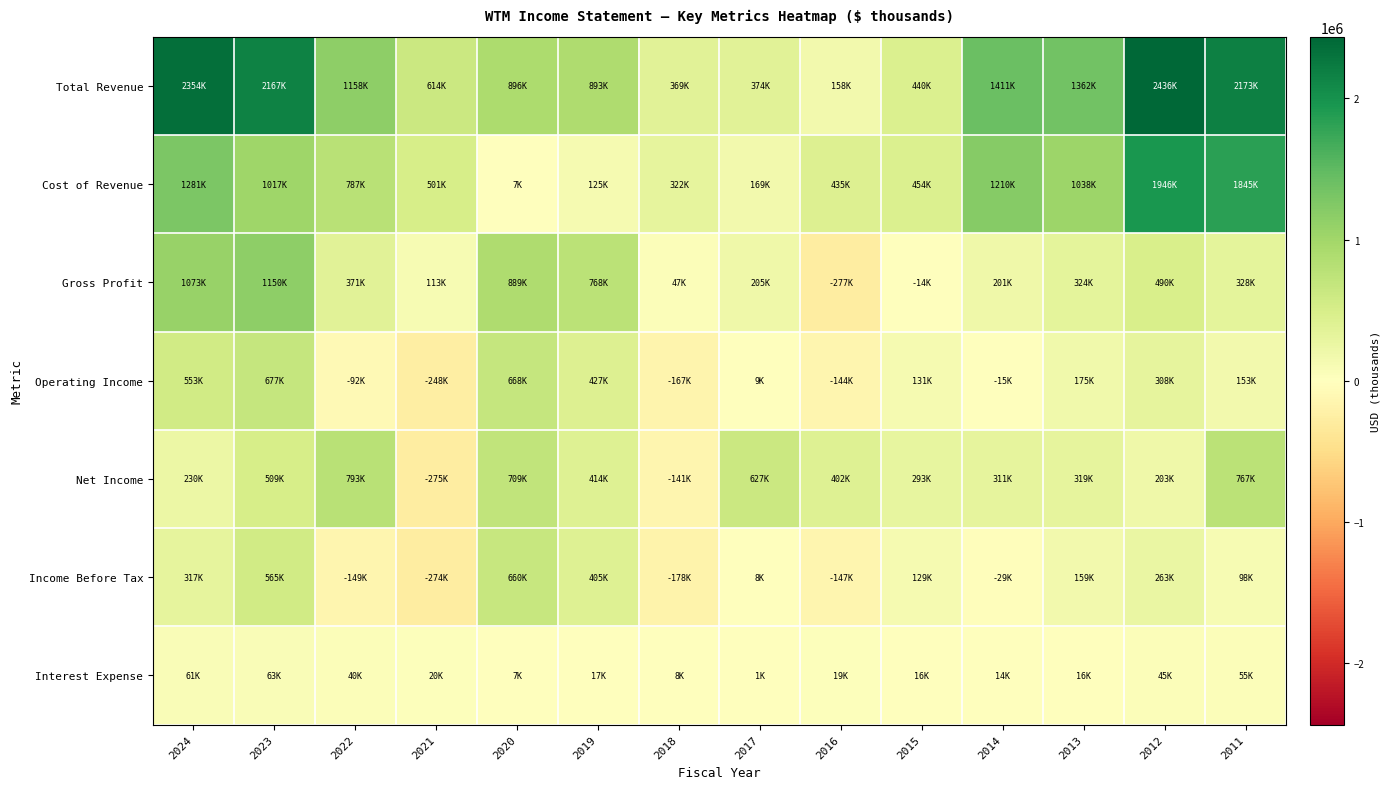

Reading left to right, list all the values displayed in this chart.

Total Revenue: 2024=2354300	2023=2166700	2022=1157900	2021=614400	2020=895600	2019=893400	2018=369100	2017=373800	2016=157700	2015=440000	2014=1411100	2013=1361600	2012=2435700	2011=2173100
Cost of Revenue: 2024=1281300	2023=1016900	2022=787000	2021=501100	2020=7000	2019=125400	2018=322300	2017=169200	2016=435100	2015=453600	2014=1209800	2013=1037700	2012=1945900	2011=1844600
Gross Profit: 2024=1073000	2023=1149800	2022=370900	2021=113300	2020=888600	2019=768000	2018=46800	2017=204600	2016=-277400	2015=-13600	2014=201300	2013=323900	2012=489800	2011=328500
Operating Income: 2024=553300	2023=676800	2022=-91800	2021=-247600	2020=667800	2019=426600	2018=-167200	2017=9100	2016=-144300	2015=130800	2014=-15200	2013=174800	2012=307600	2011=153200
Net Income: 2024=230400	2023=509200	2022=792800	2021=-275400	2020=708700	2019=414500	2018=-141200	2017=627200	2016=401800	2015=292800	2014=311400	2013=318900	2012=203000	2011=766600
Income Before Tax: 2024=316700	2023=565400	2022=-149400	2021=-273600	2020=660400	2019=405100	2018=-178200	2017=7800	2016=-147300	2015=129200	2014=-29400	2013=158600	2012=262800	2011=98000
Interest Expense: 2024=60800	2023=62700	2022=40300	2021=20500	2020=7400	2019=17400	2018=8300	2017=1300	2016=19100	2015=16200	2014=14200	2013=16200	2012=44800	2011=55200